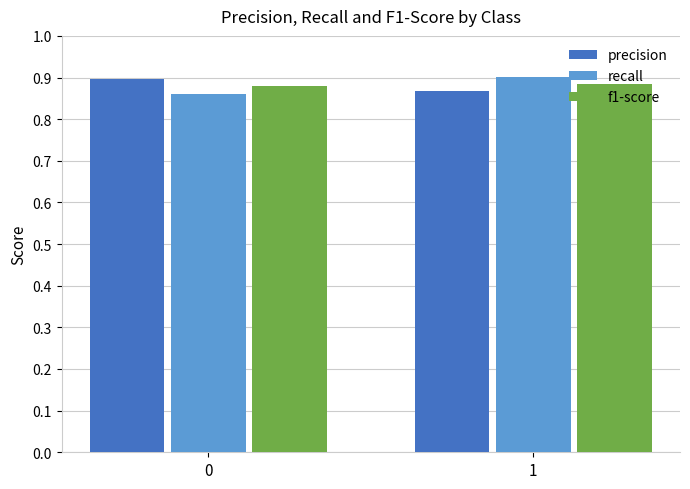

The value of f1-score at 1 is 1.5. True or false?

False